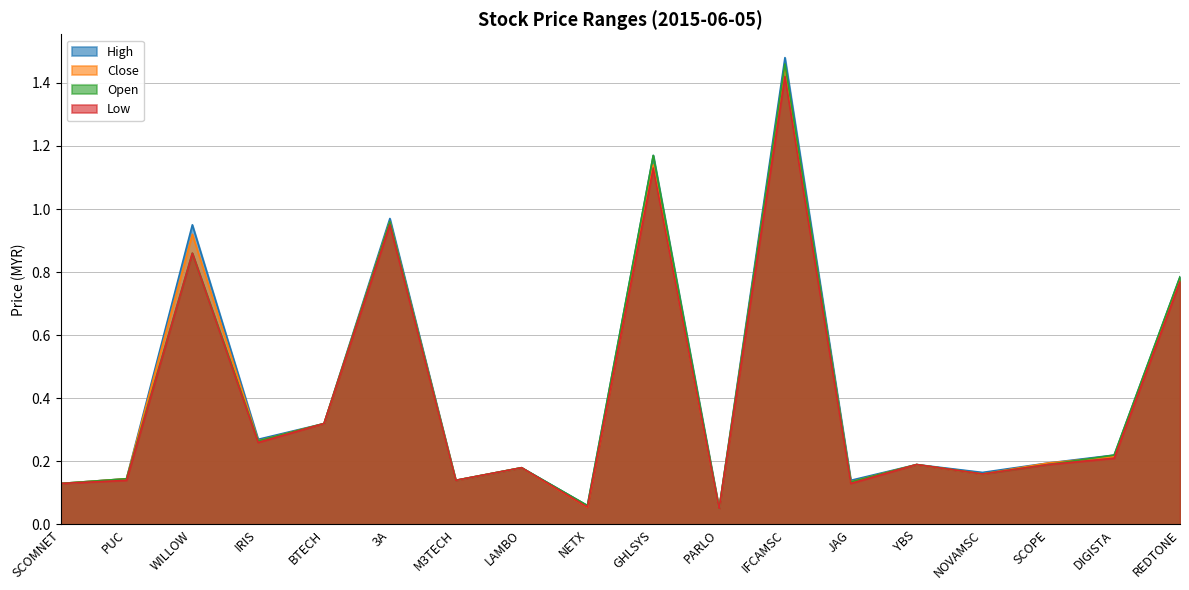

The low series shows 0.4 at 3A. True or false?

False